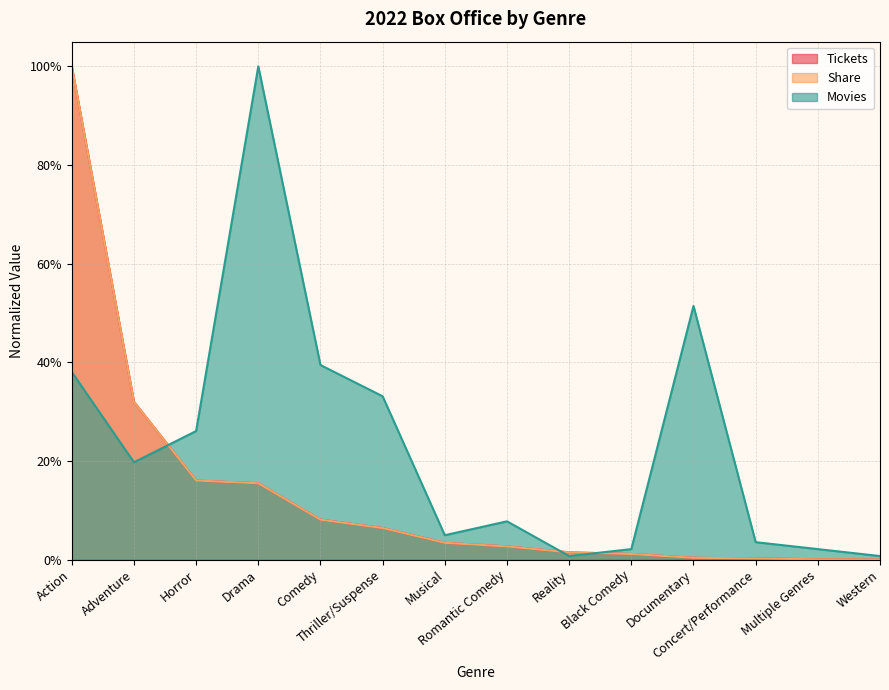

What is the label of the 4th point from the right?

Documentary